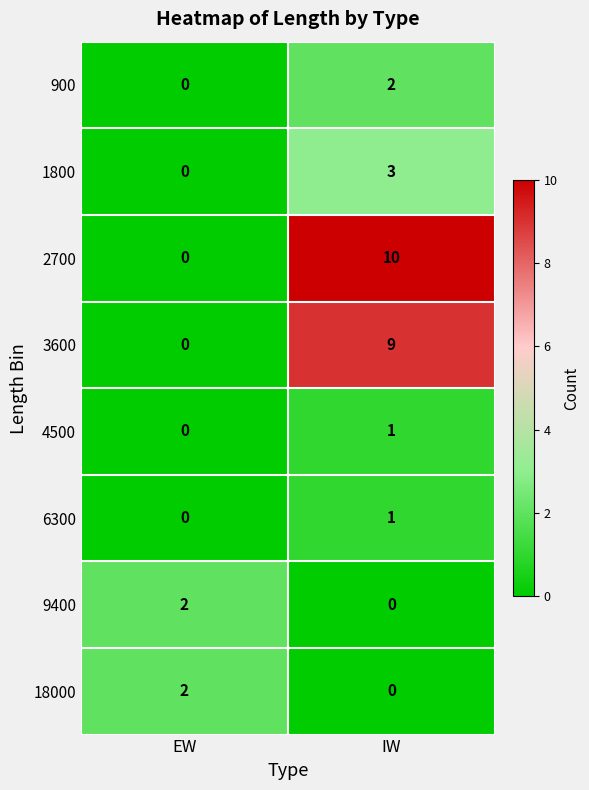

Which category has the highest value across all series?

IW